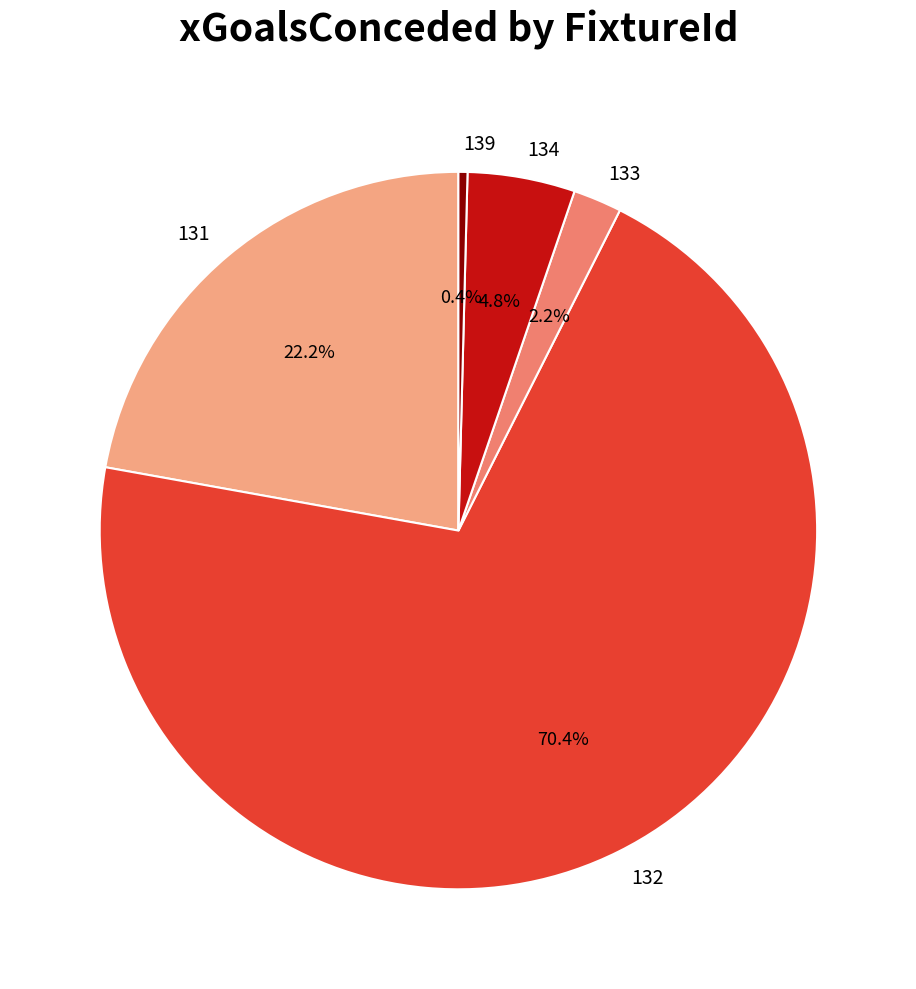

How much of the chart is everything except 132?

29.6%